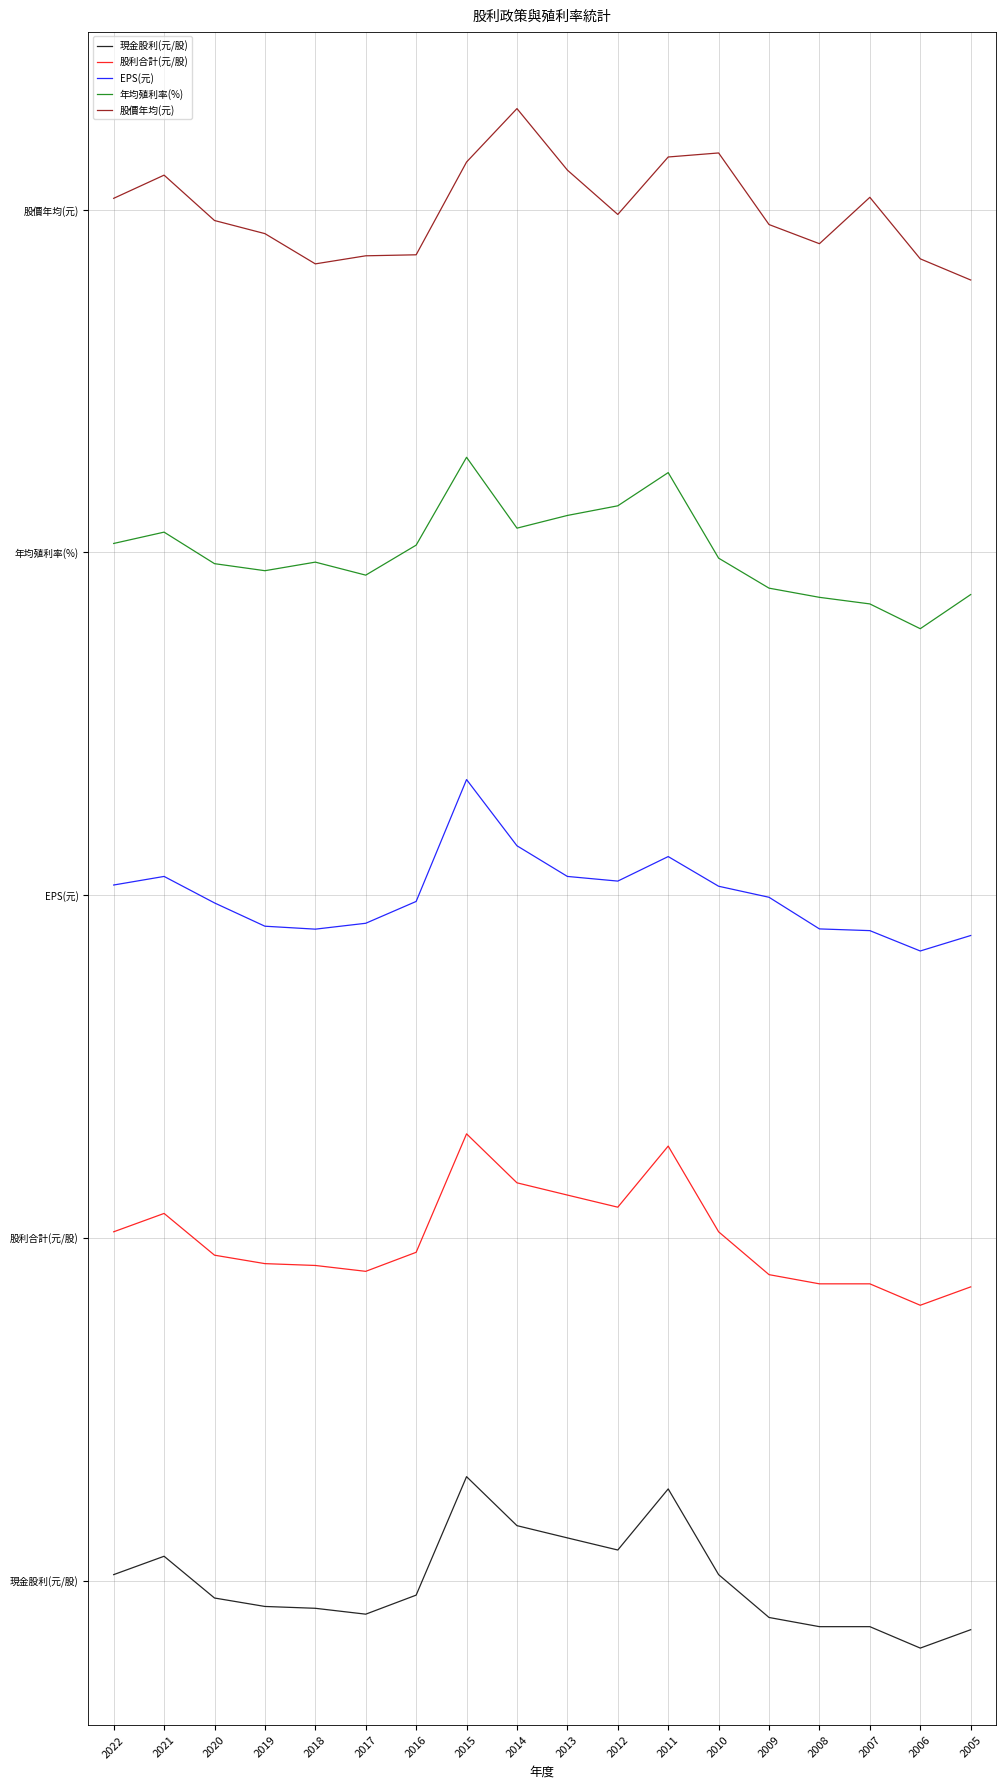

What are all the series names shown in the legend?

現金股利(元/股), 股利合計(元/股), EPS(元), 年均殖利率(%), 股價年均(元)